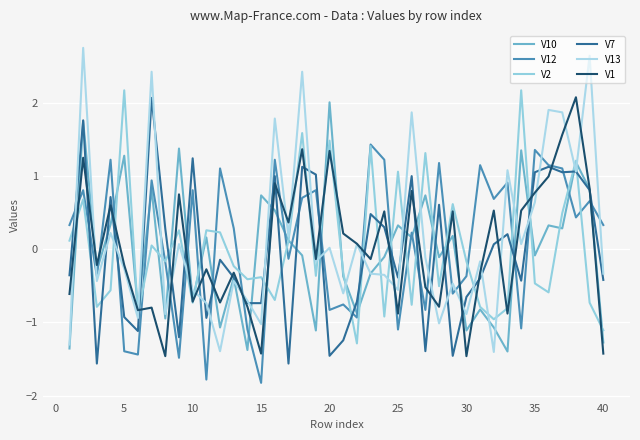

Is this an area chart (filled region under the line)?

No